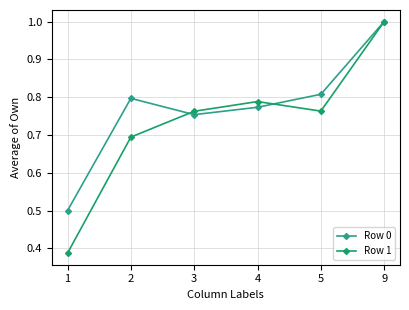

True or false: Row 1 has a value of 0.8 at 4.

True